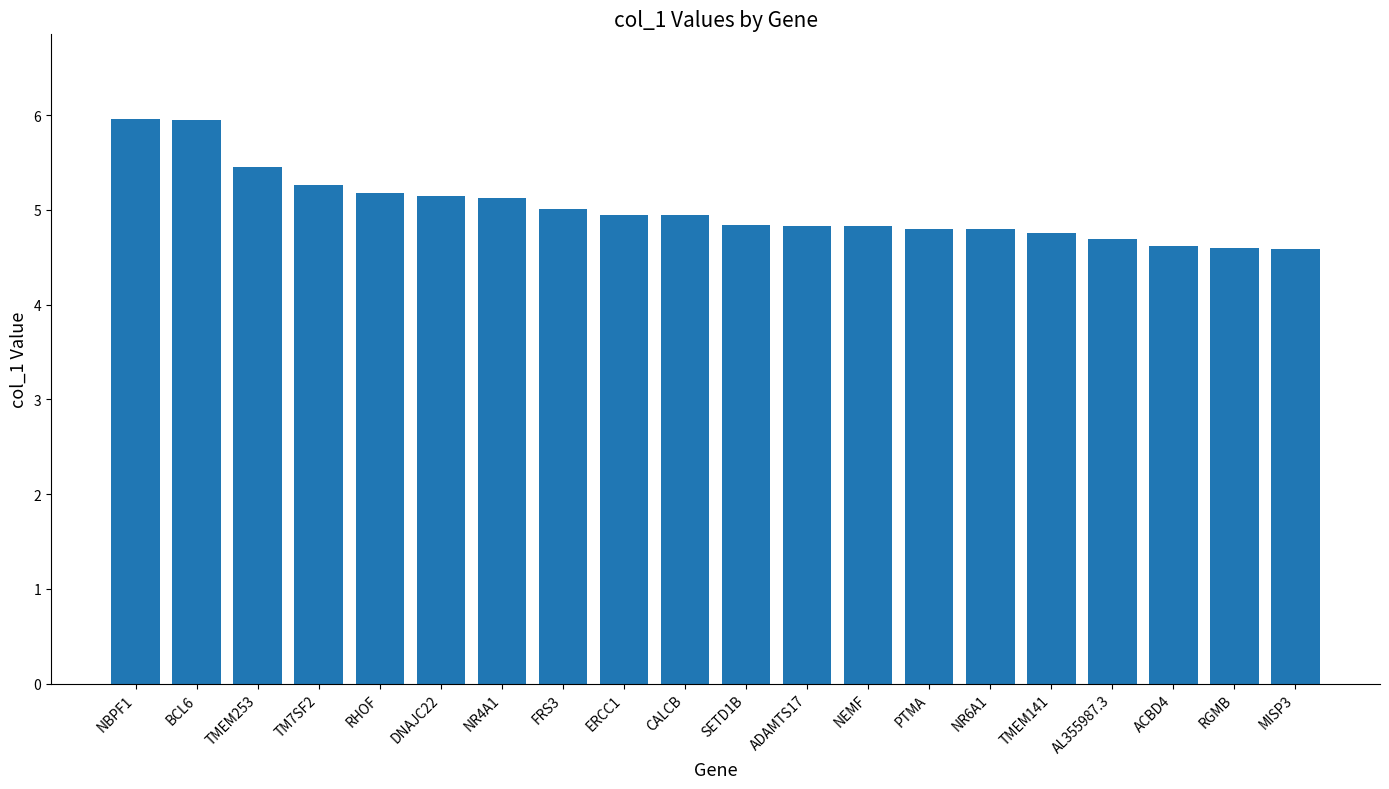

The chart shows a value of 5.1 at NR4A1. True or false?

True